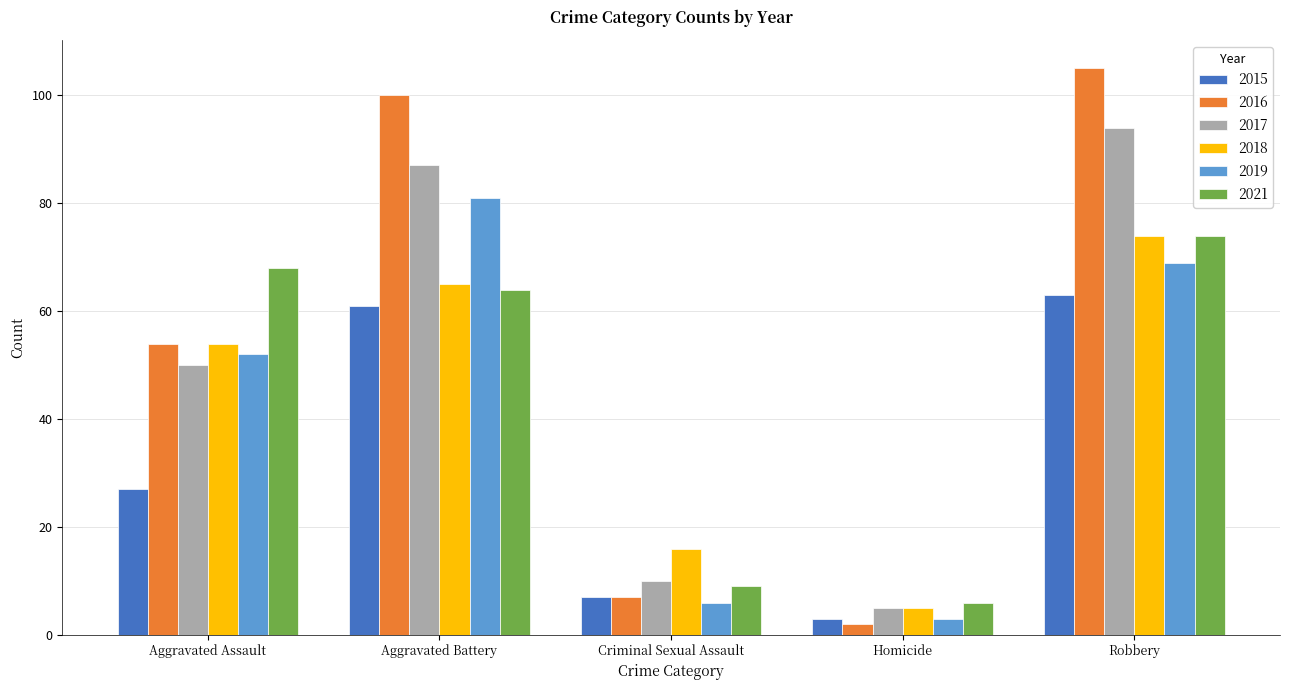

How many distinct data groups are displayed?

6